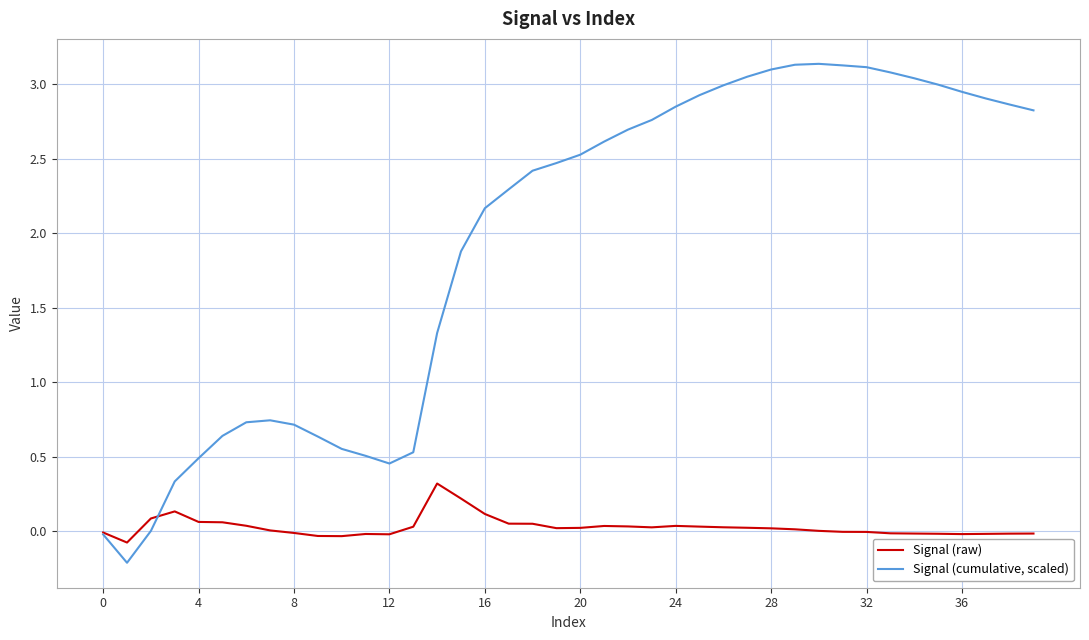

Which series has the largest total across all categories?

Signal (cumulative, scaled)